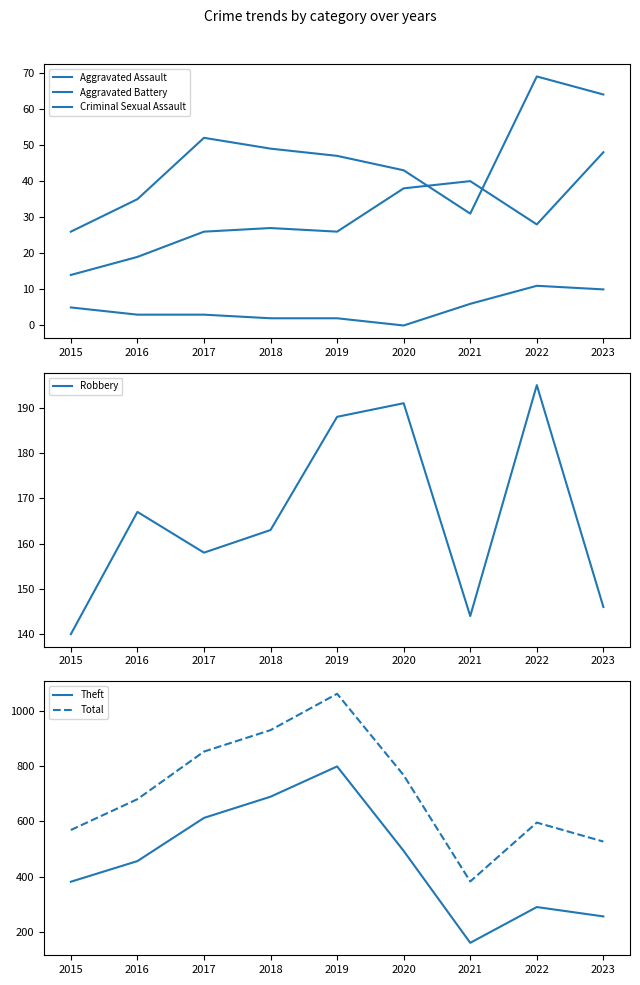

What are all the series names shown in the legend?

Aggravated Assault, Aggravated Battery, Criminal Sexual Assault, Robbery, Theft, Total